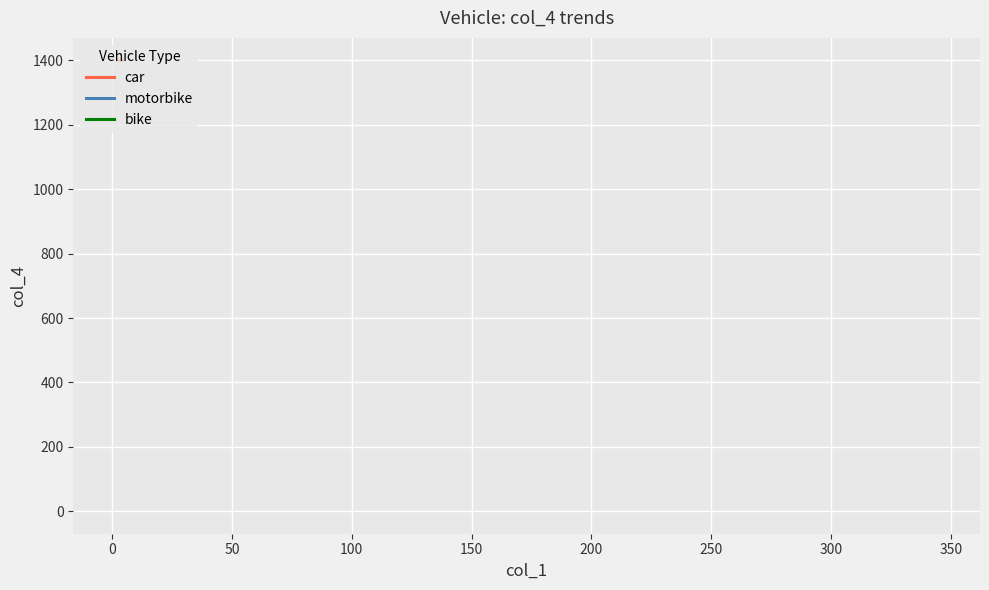

What is the greatest value displayed?

1400.0